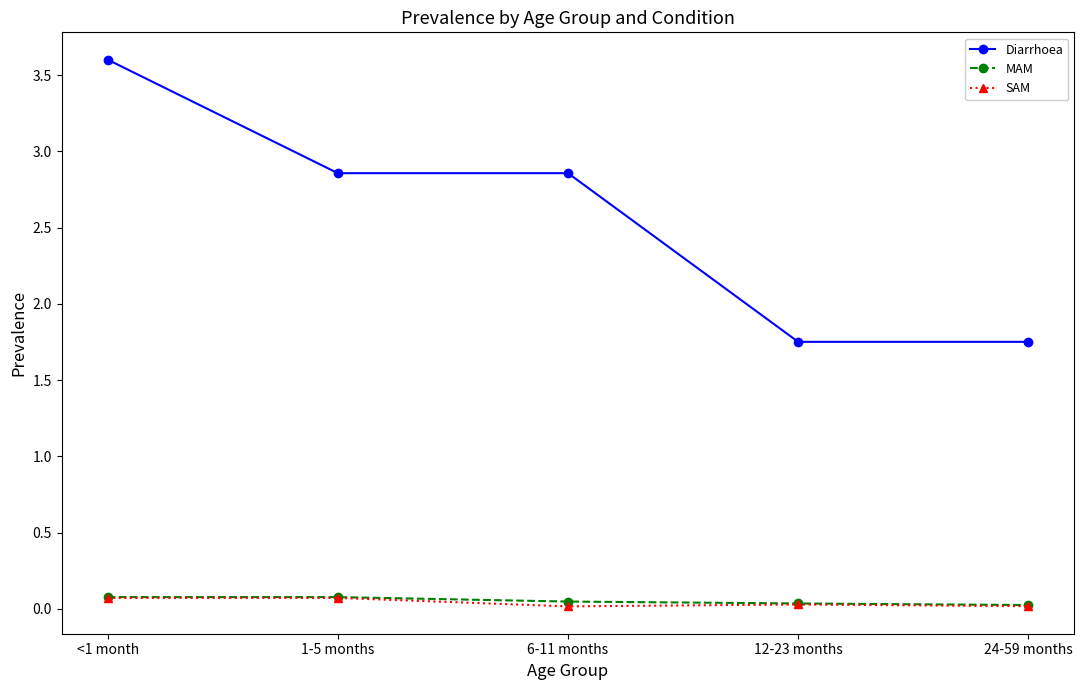

What are all the series names shown in the legend?

Diarrhoea, MAM, SAM